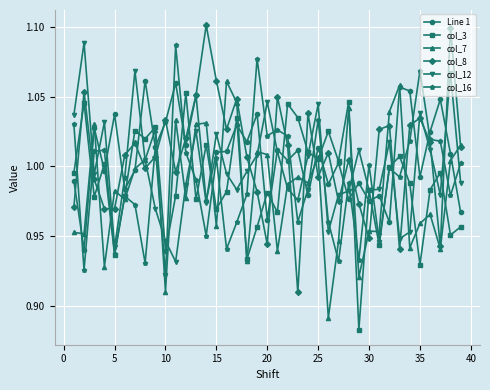

What is the sum of all col_12 values?

39.0